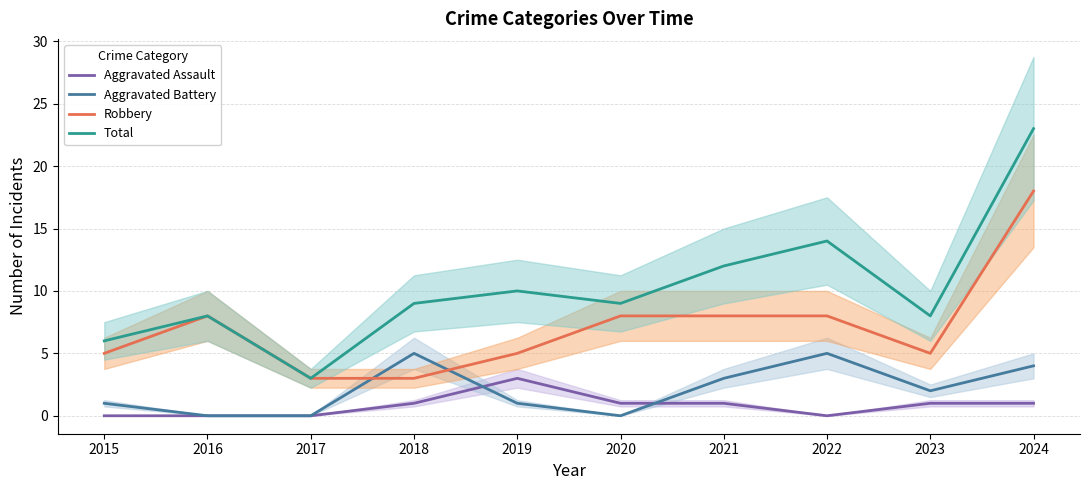

Reading left to right, extract all data points from this chart.

Aggravated Assault: 0	0	0	1	3	1	1	0	1	1
Aggravated Battery: 1	0	0	5	1	0	3	5	2	4
Robbery: 5	8	3	3	5	8	8	8	5	18
Total: 6	8	3	9	10	9	12	14	8	23